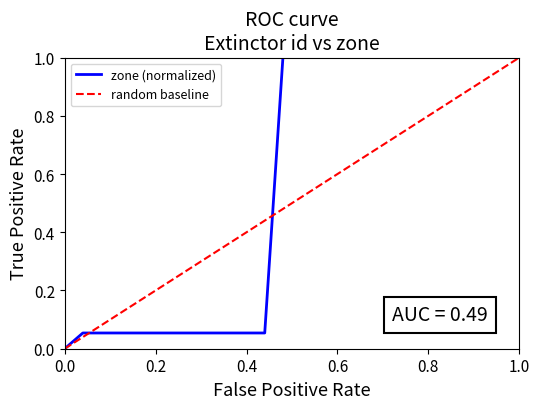

Does the chart display data point markers on the line(s)?

No